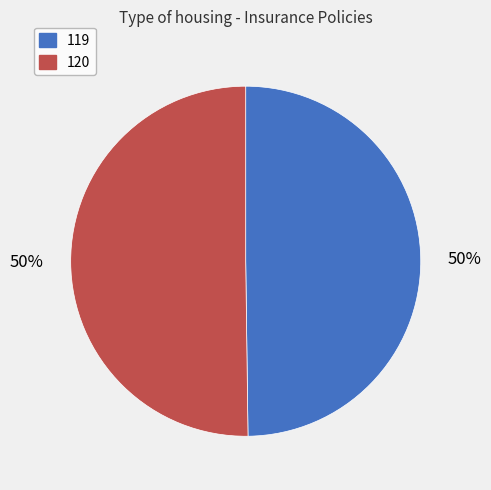

Is the sum of 120 and 119 greater than half?

Yes